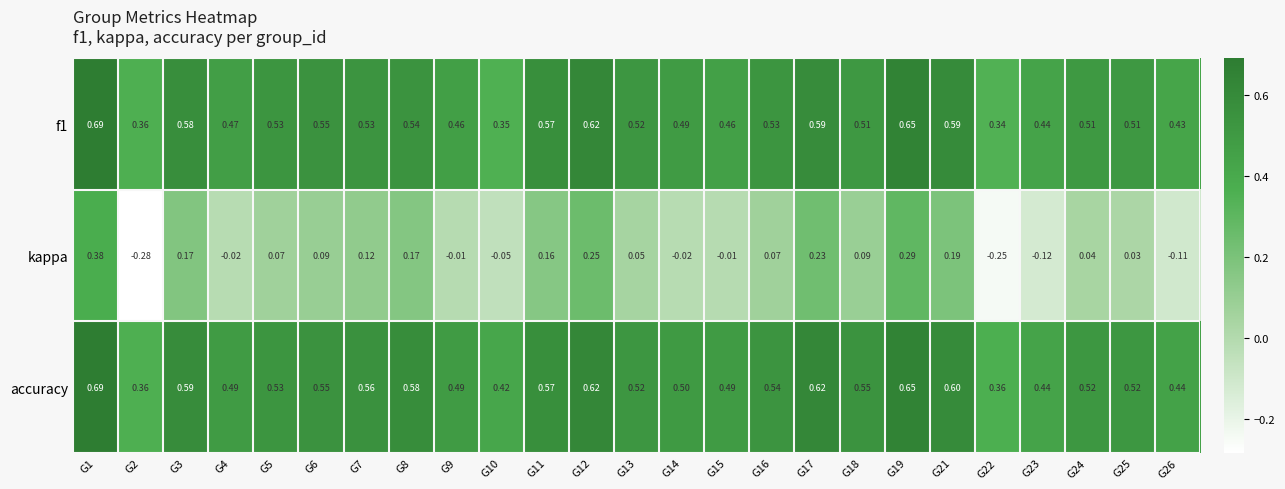

Is the value of kappa at G23 greater than the value of accuracy at G10?

No